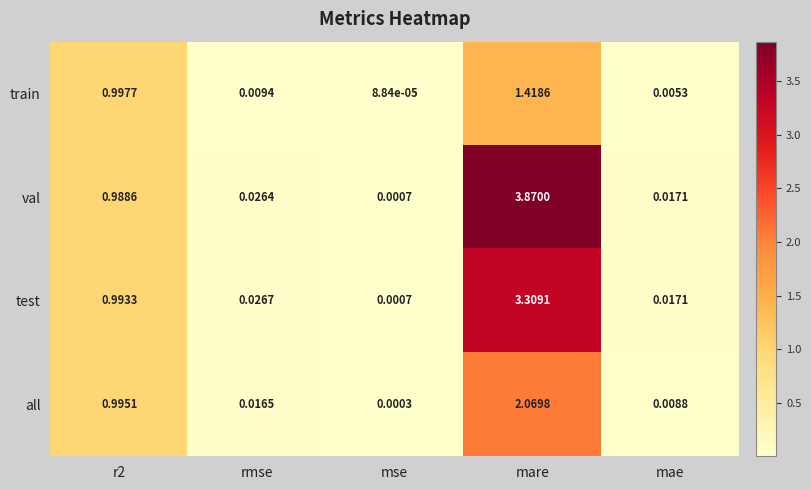

Rank the series by their average value, from lowest to highest.

train, all, test, val